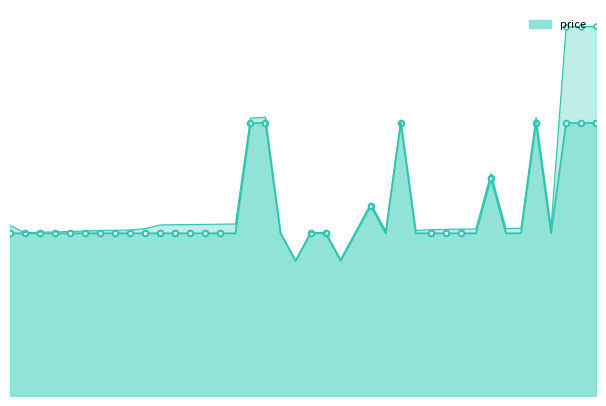

What is the label of the 29th point from the left?

28